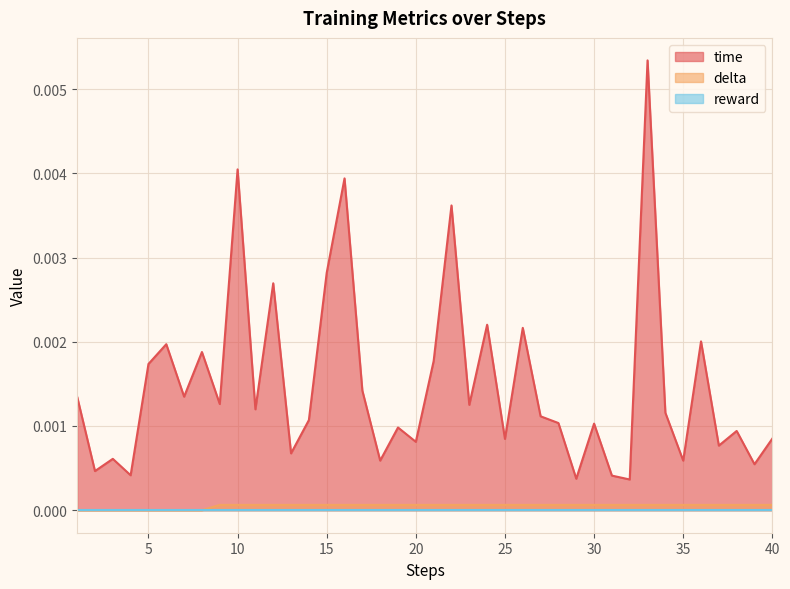

True or false: time has a value of 0.0 at 24.

False